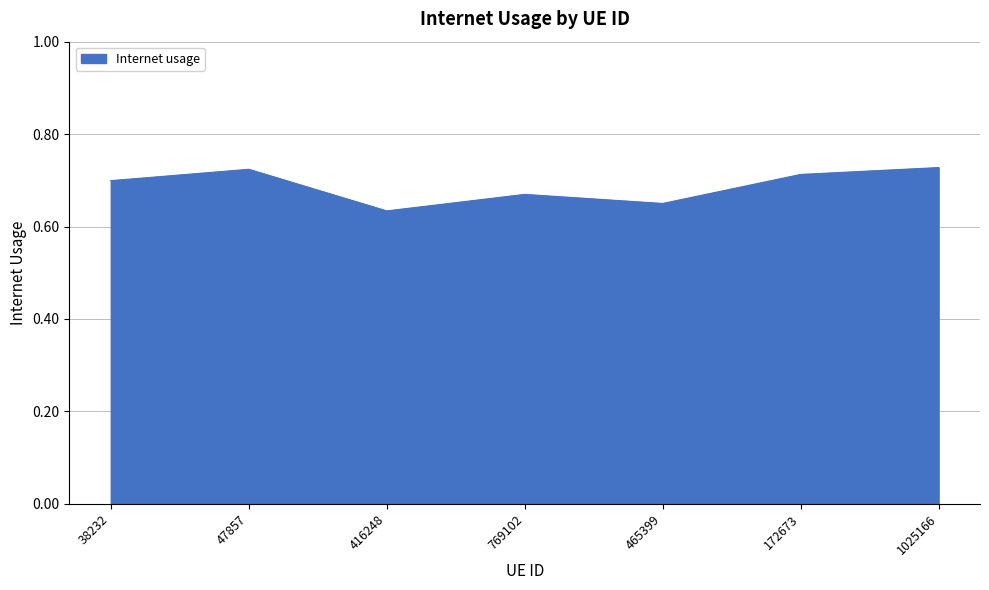

What position from the right is 465399?

3